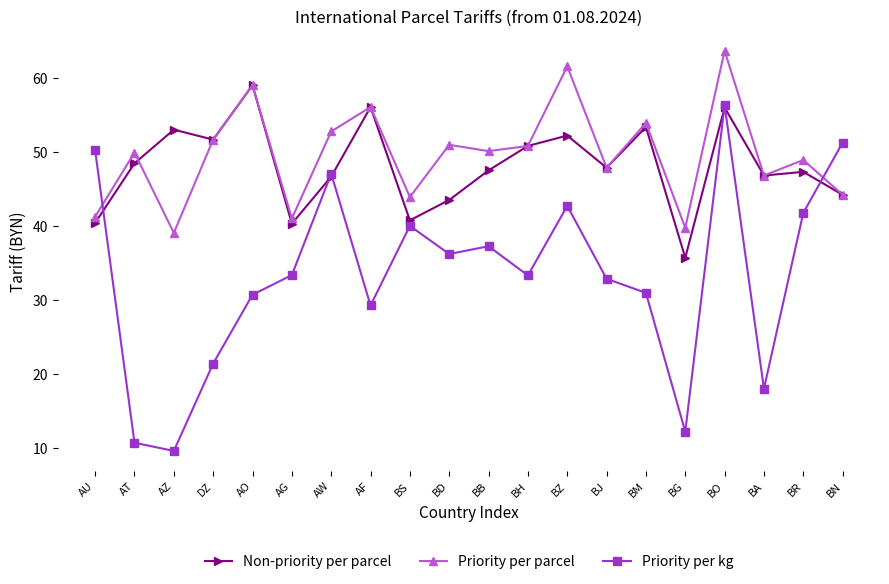

What is the label of the 6th point from the right?

BM